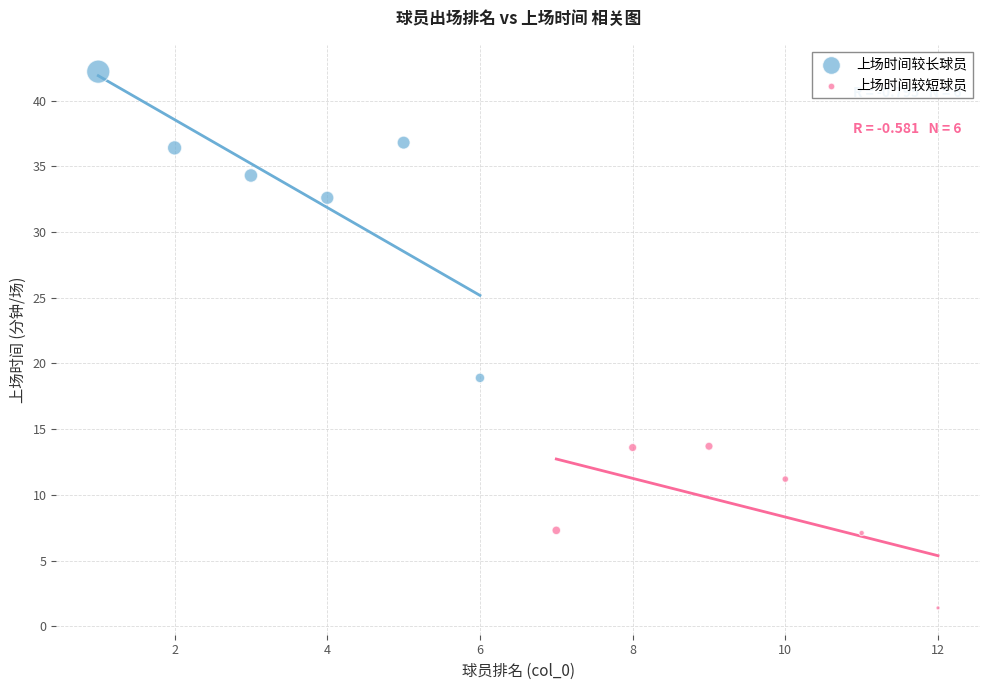

Which series has the largest Y range (max minus min)?

上场时间较长球员